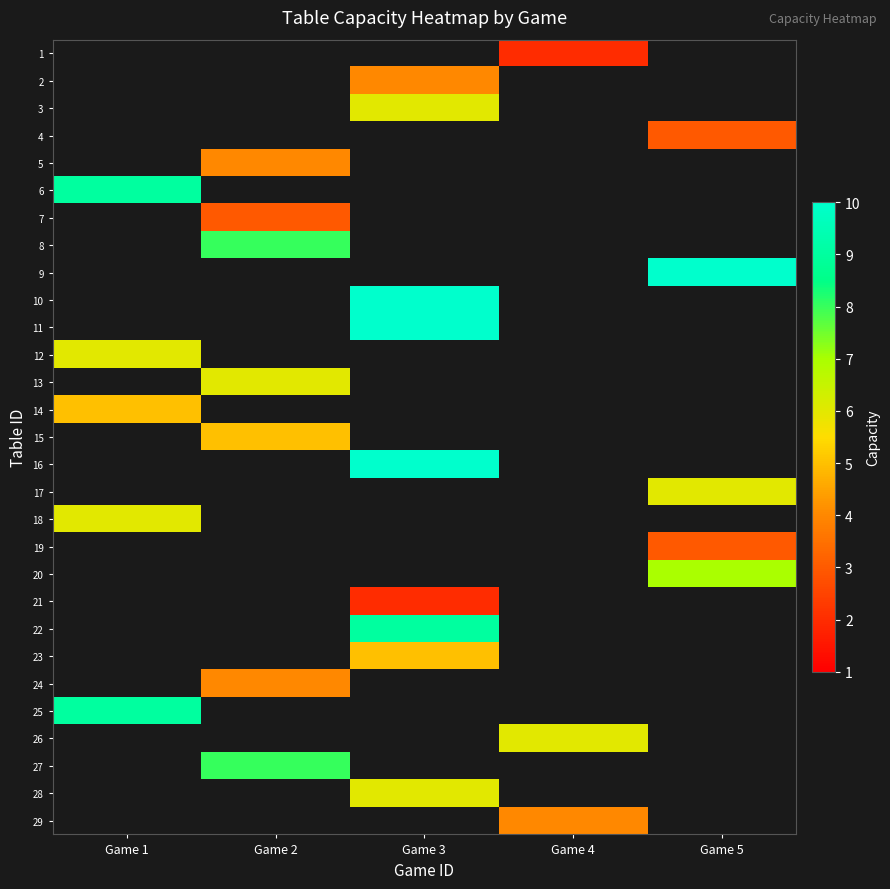

How many values in 25 are above zero?

1